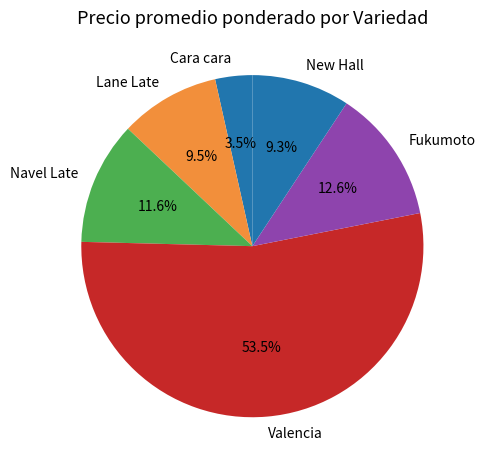

How much of the chart is everything except Fukumoto?

87.4%